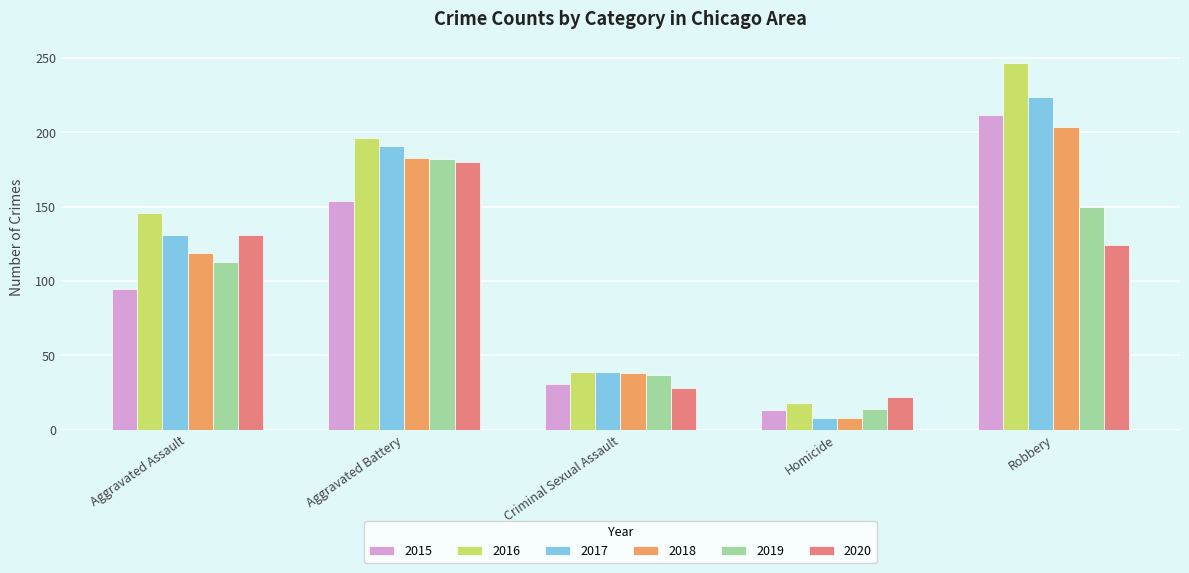

Which label corresponds to the smallest value in the chart?

Homicide